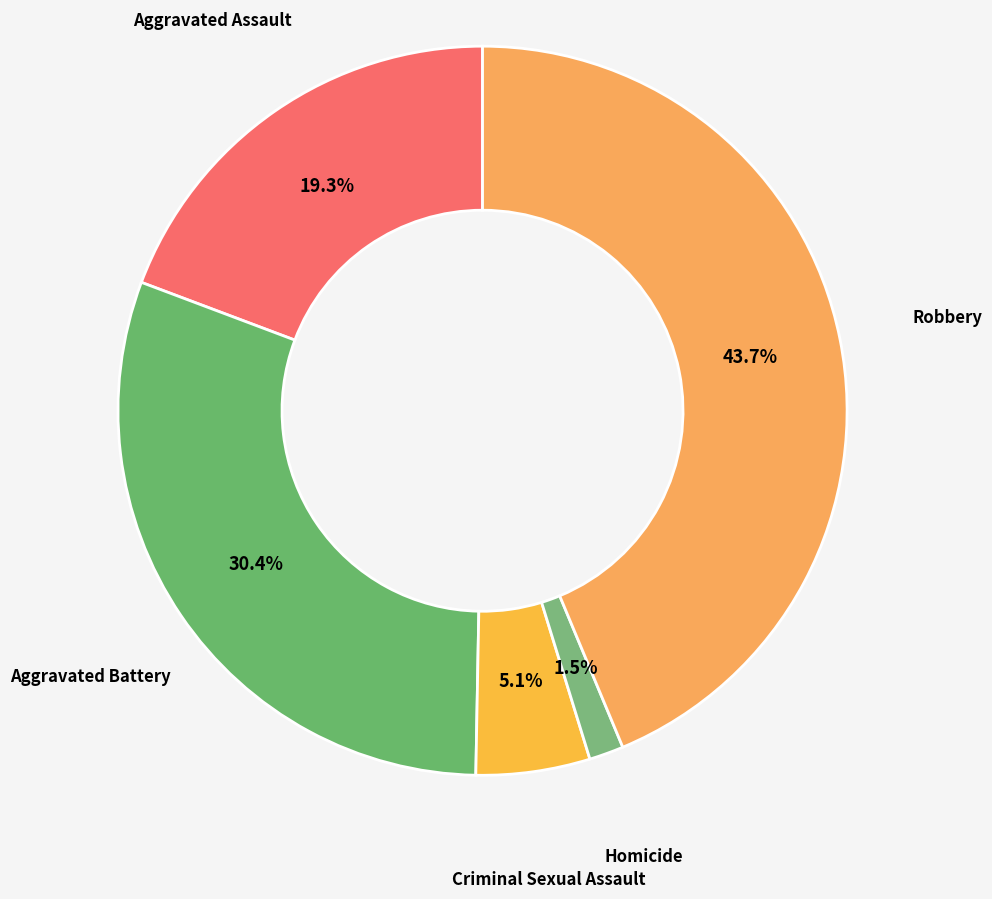

To the nearest percent, what is the average slice percentage?

20%